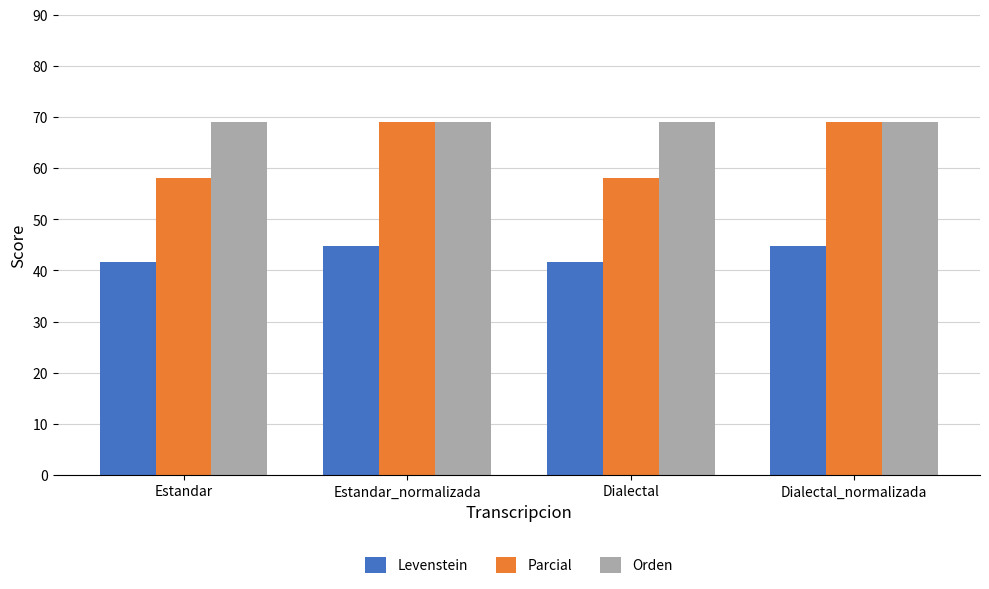

At Estandar, list the series in order from largest to smallest.

Orden, Parcial, Levenstein